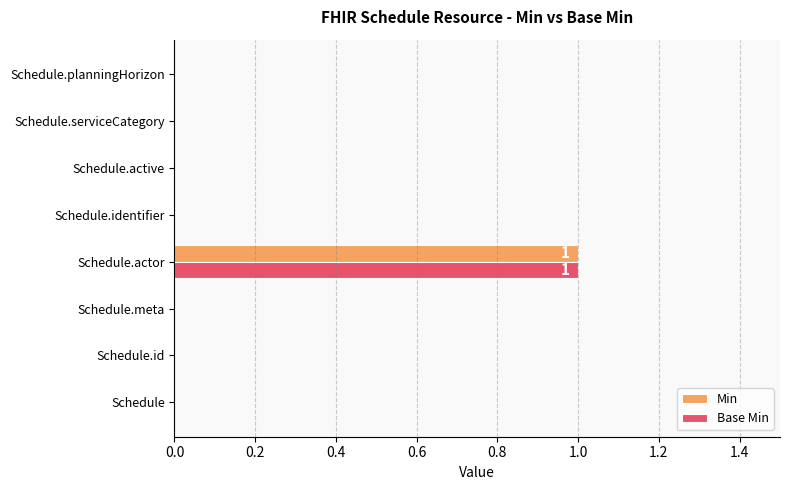

Which category has the highest value in the Base Min series?

Schedule.actor